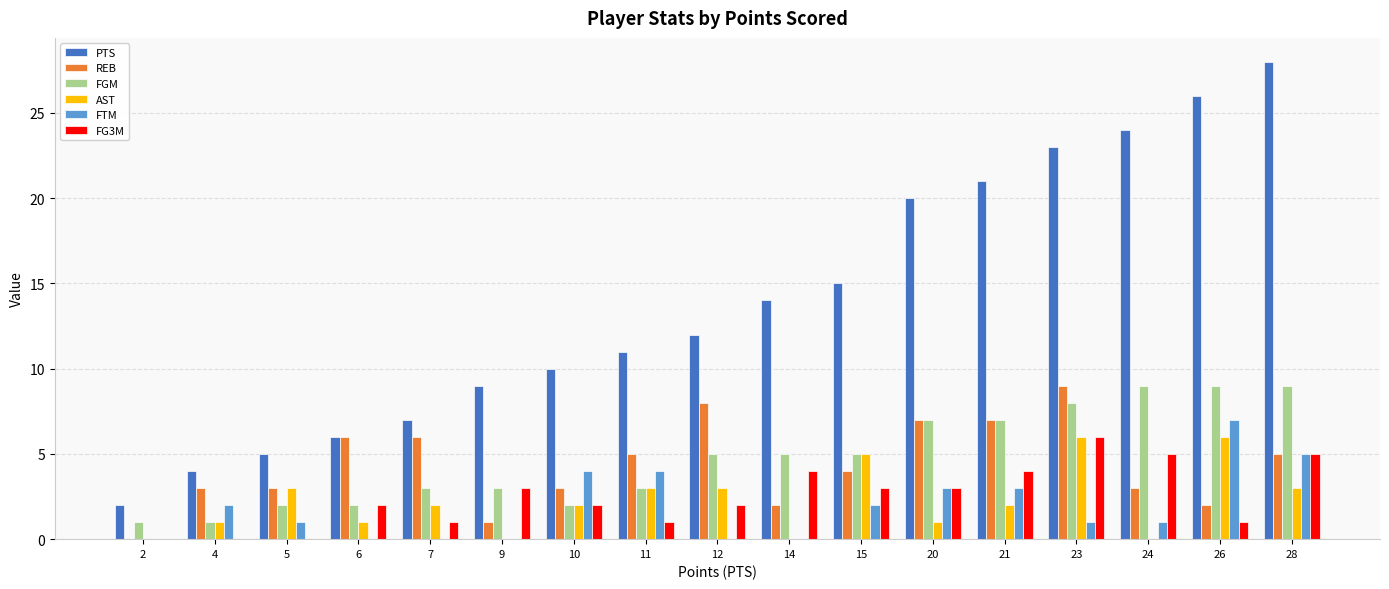

At which category is the sum across all series the highest?

28